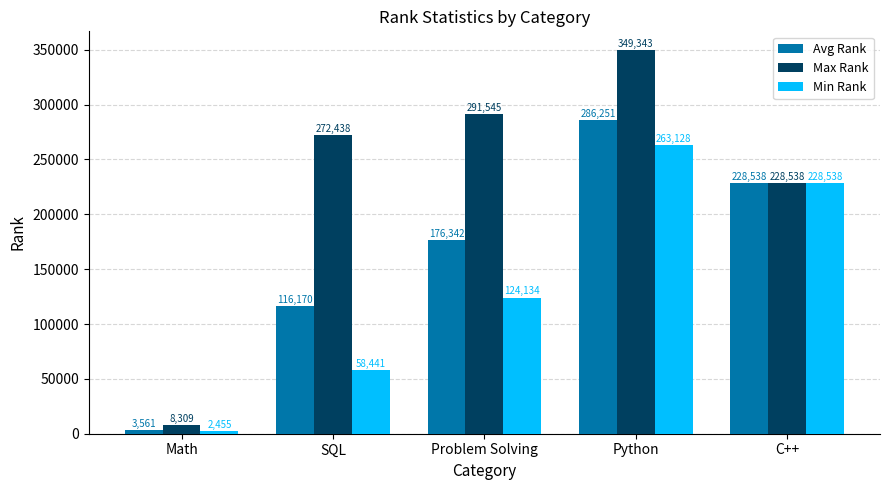

Does the chart contain any negative values?

No